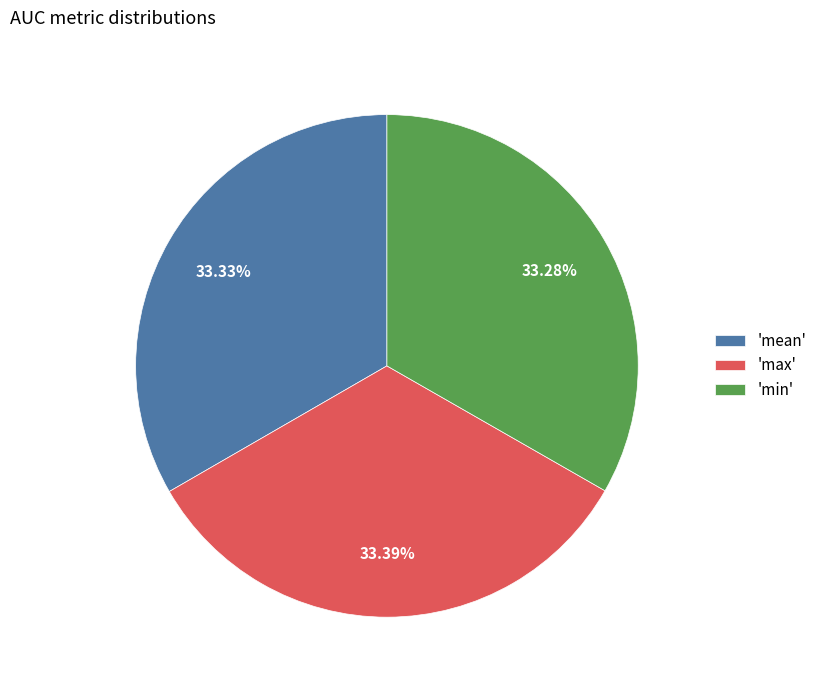

To the nearest percent, what is the difference between the largest and smallest slice percentages?

0%